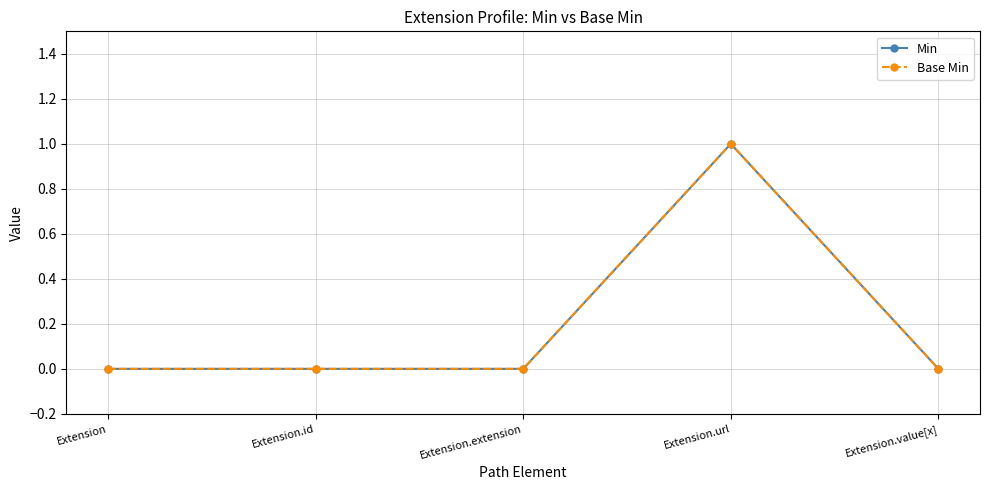

Is the value of Min at Extension.id greater than the value of Base Min at Extension.extension?

No